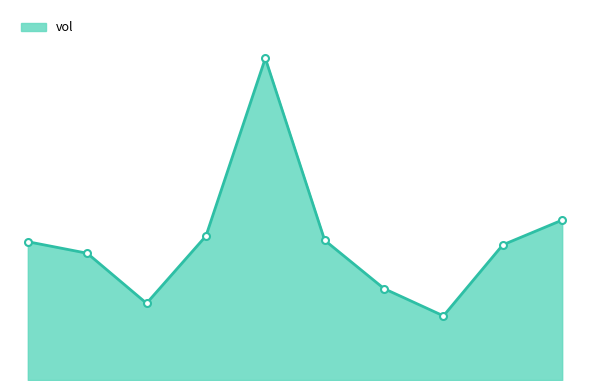

Is this an area chart (filled region under the line)?

Yes